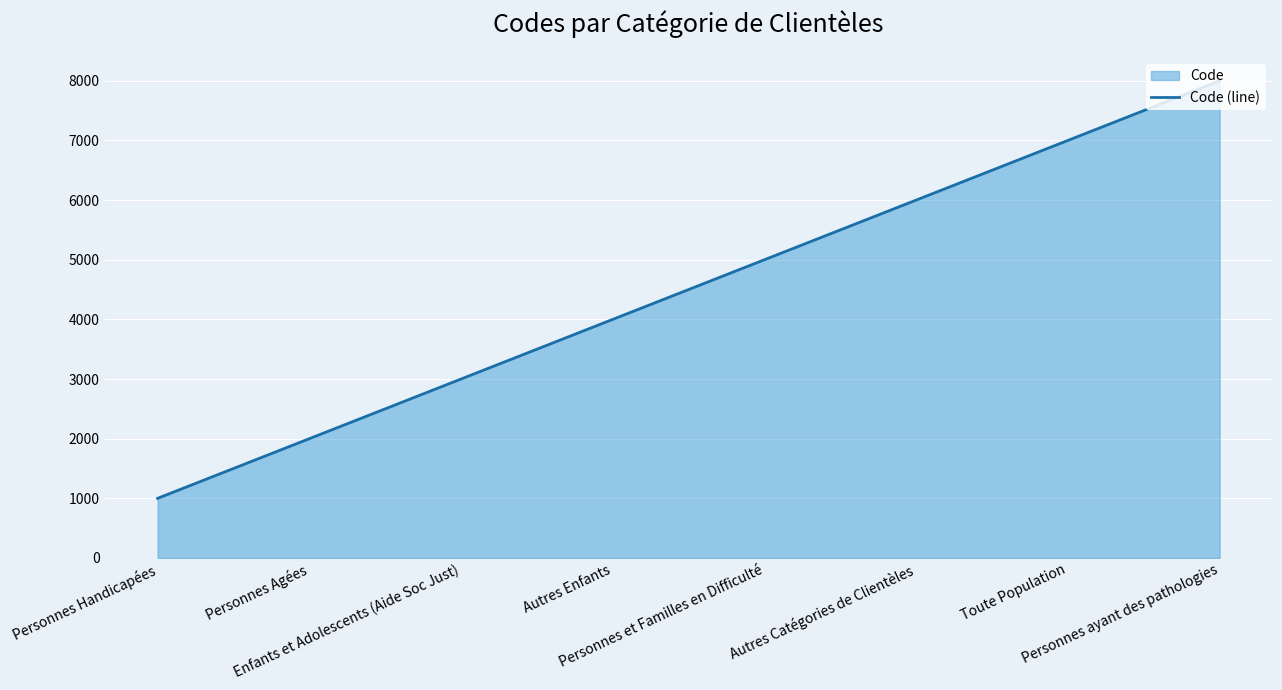

At which category does the chart reach its peak across all series?

Personnes ayant des pathologies